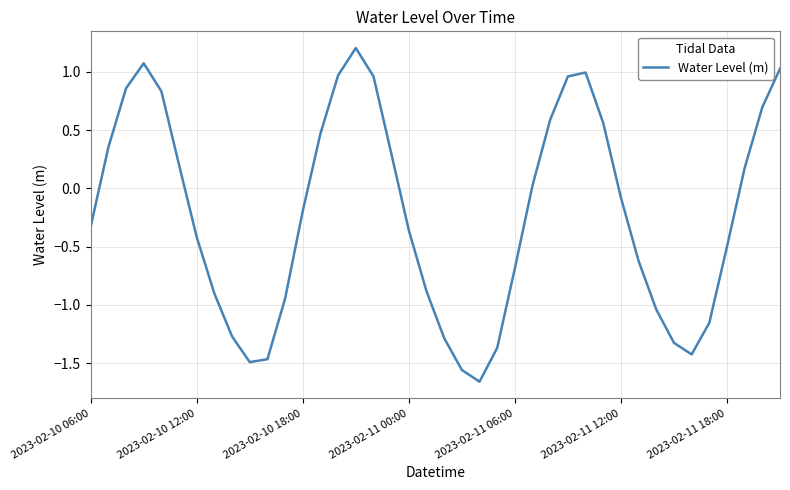

What is the difference between the maximum and minimum values?

2.9